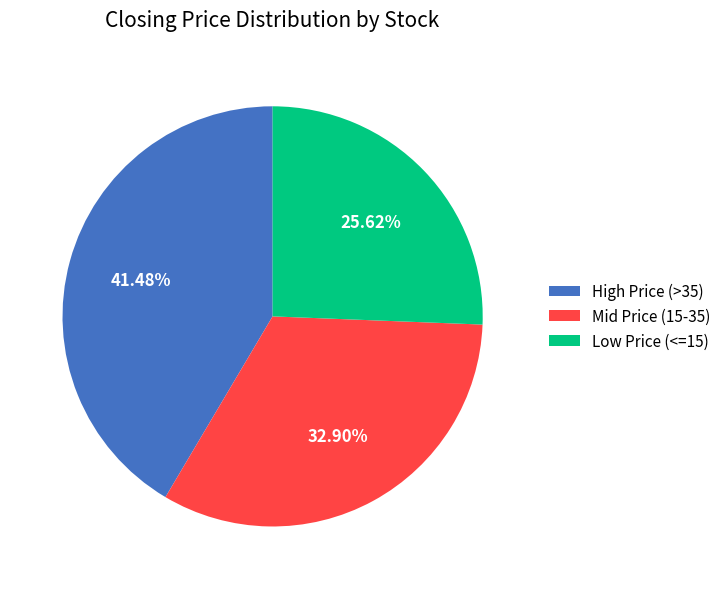

Between Mid Price (15-35) and High Price (>35), which is larger?

High Price (>35)